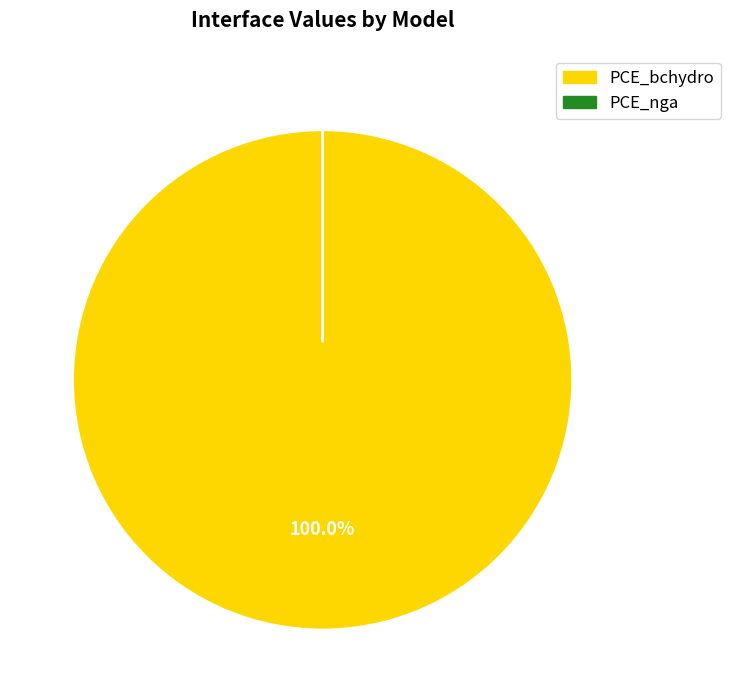

Does PCE_bchydro represent more than half of the total?

Yes